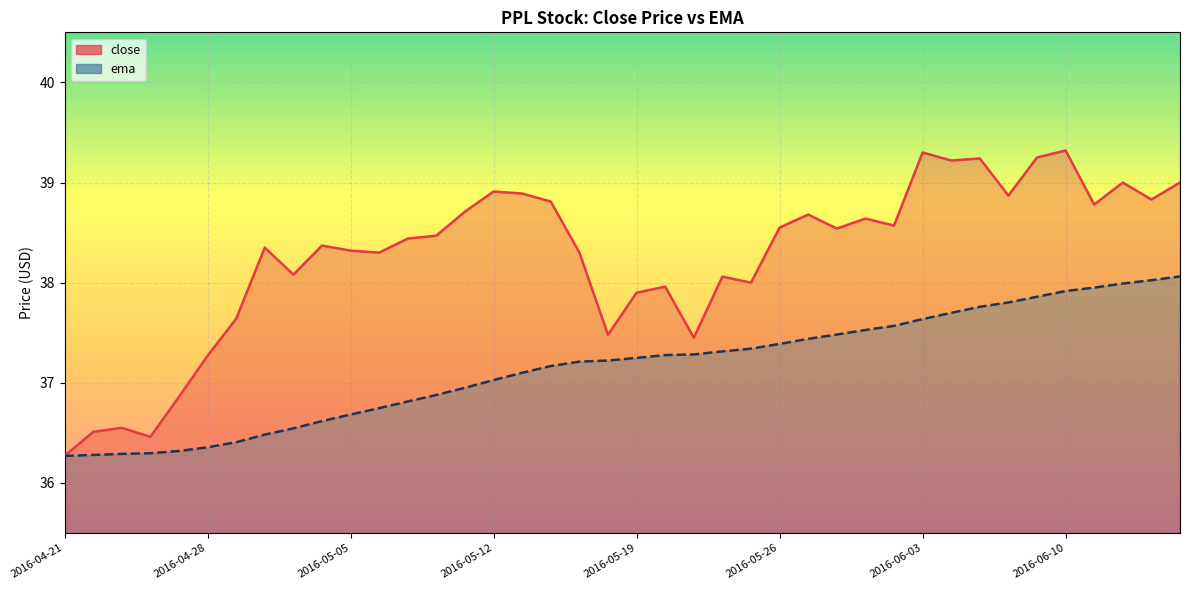

What is the average value of the ema series?

37.2